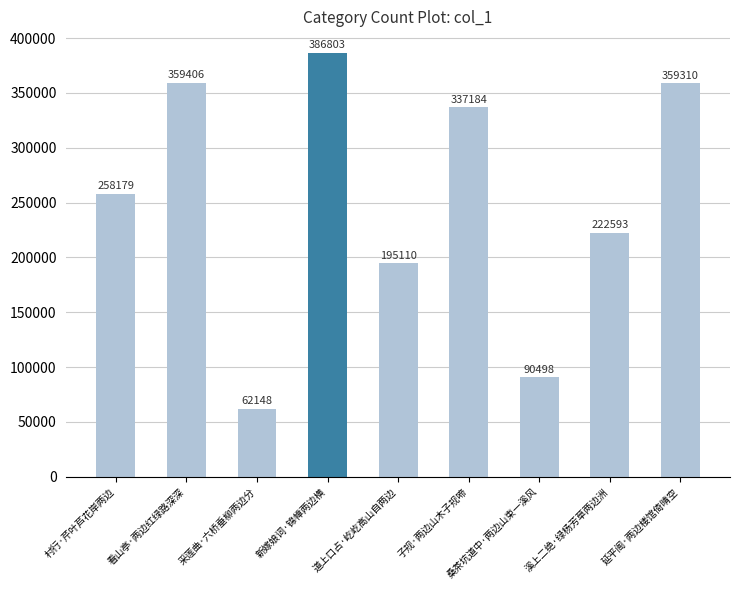

Reading right to left, what are all the values shown in this chart?

359310	222593	90498	337184	195110	386803	62148	359406	258179